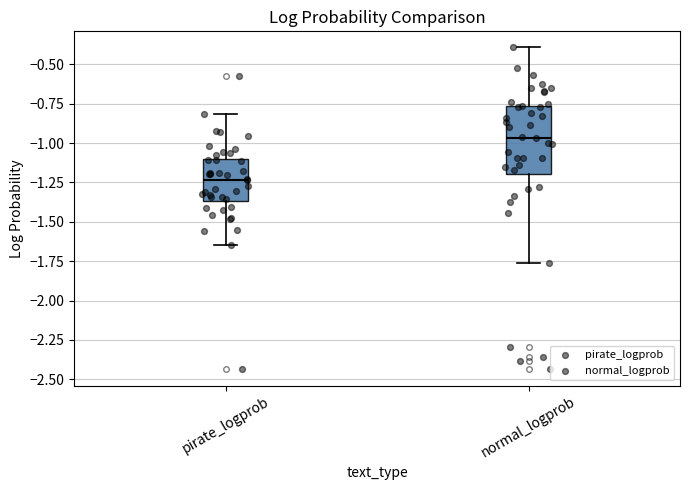

Where does the upper whisker of the box for pirate_logprob end on the y-axis? The values are not printed on the chart, so give them approximately, as read against the axis.

-0.80